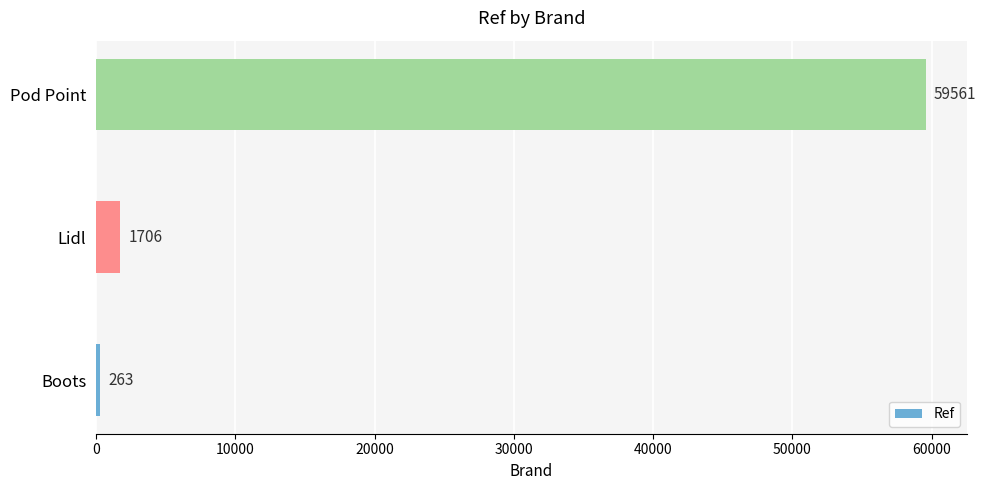

Reading bottom to top, what are all the values shown in this chart?

263	1706	59561